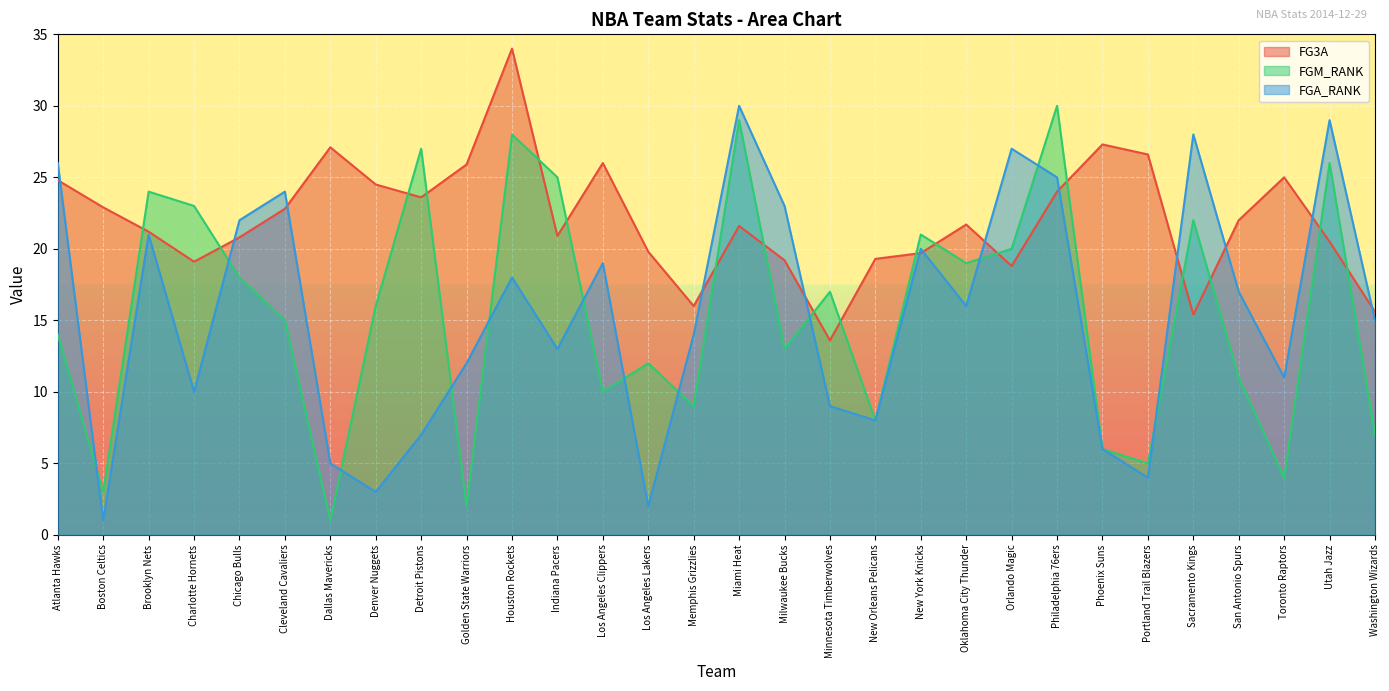

Between Cleveland Cavaliers and New Orleans Pelicans, which series saw the biggest shift?

FGA_RANK